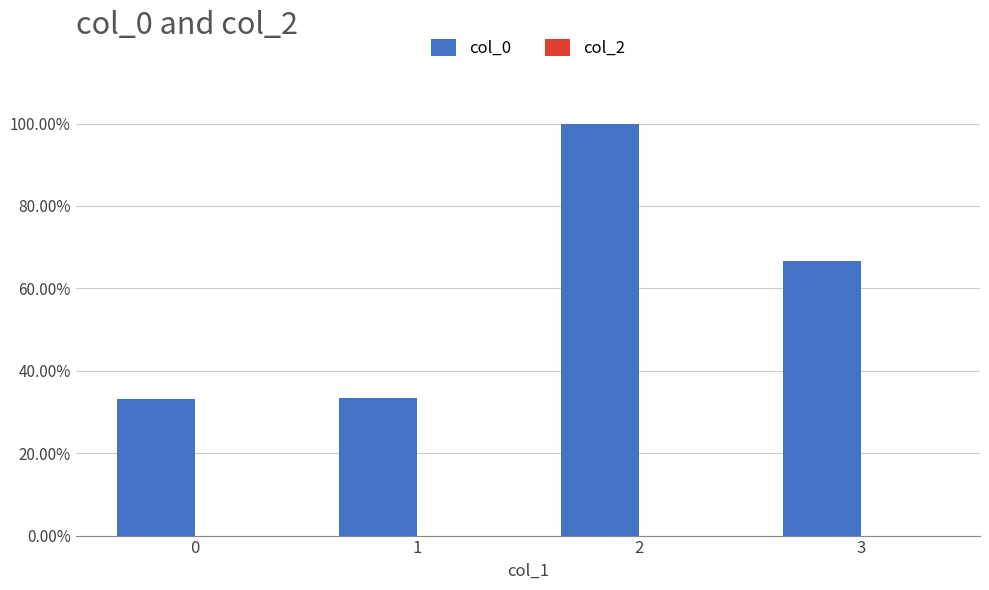

Are the bars grouped side by side (vs. stacked)?

No